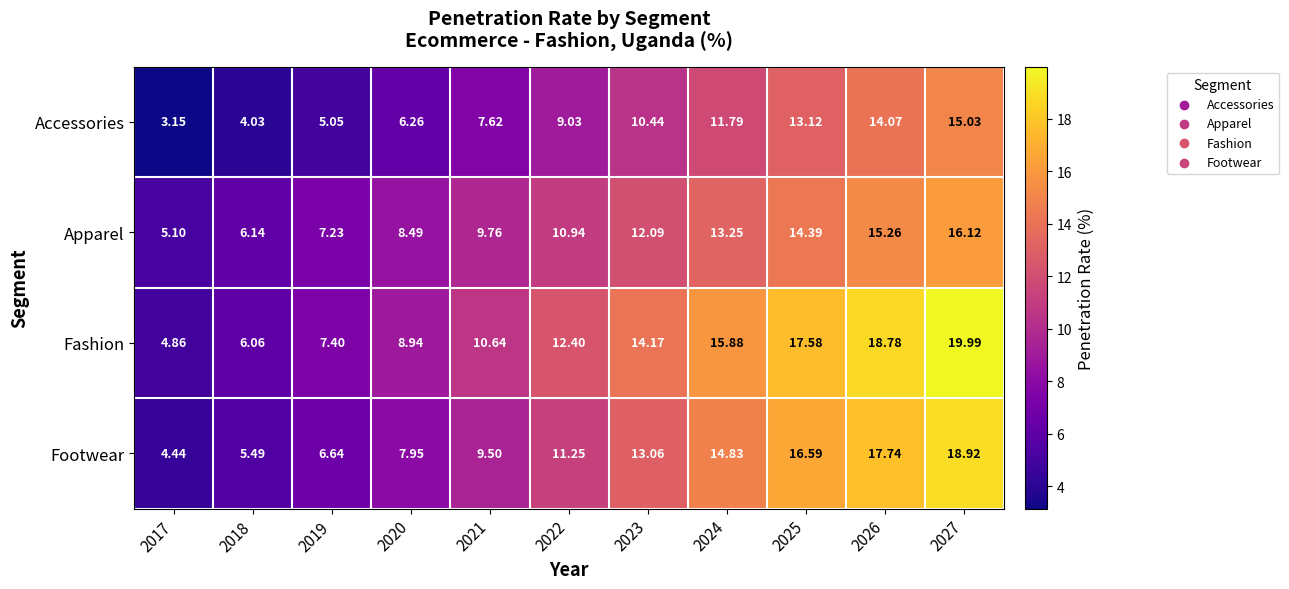

Which series has the largest total across all categories?

Fashion